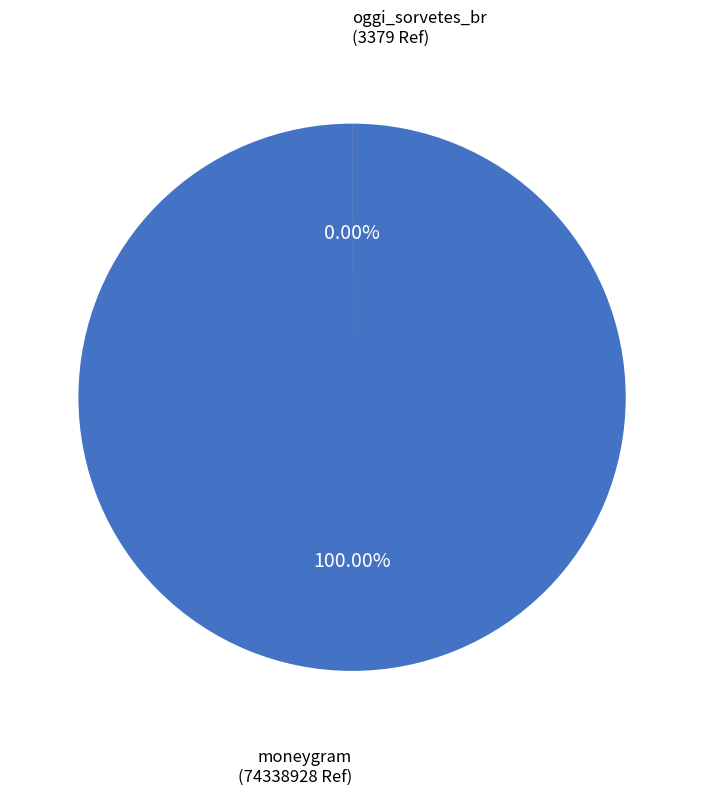

What percentage is the moneygram slice, to the nearest percent?

100%